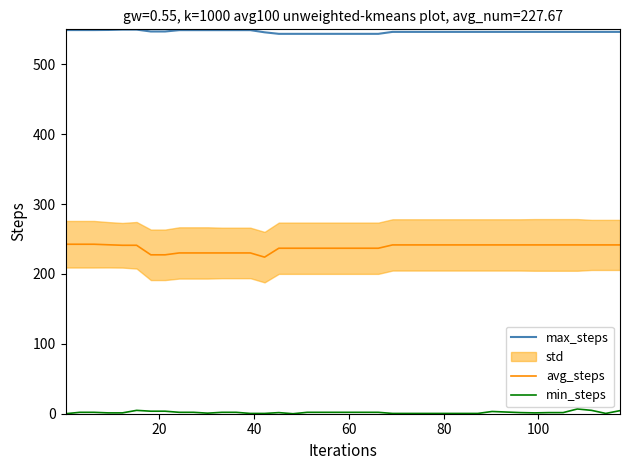

True or false: max_steps and min_steps intersect in this chart.

False